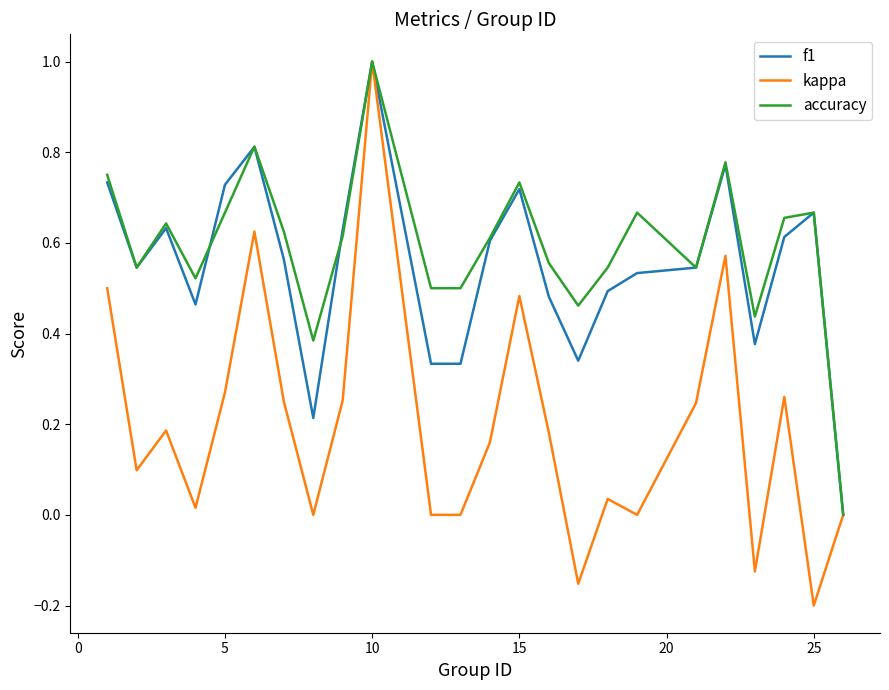

Which series has the widest spread of values?

kappa